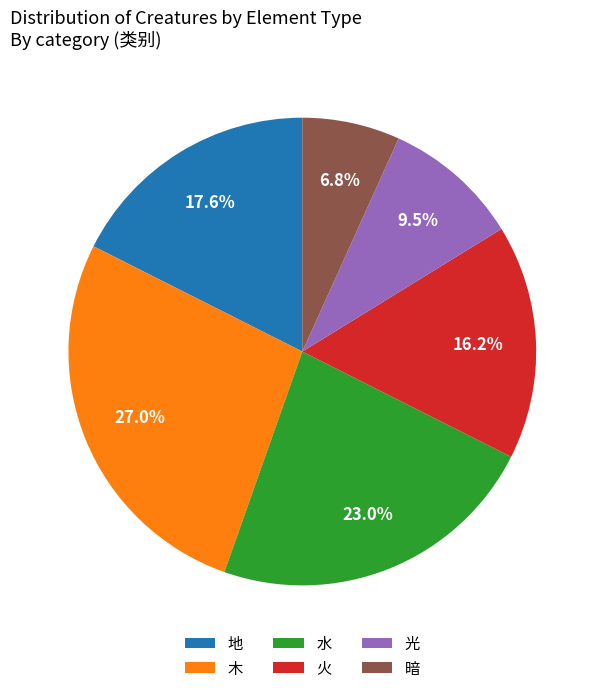

Which slice is the largest?

木